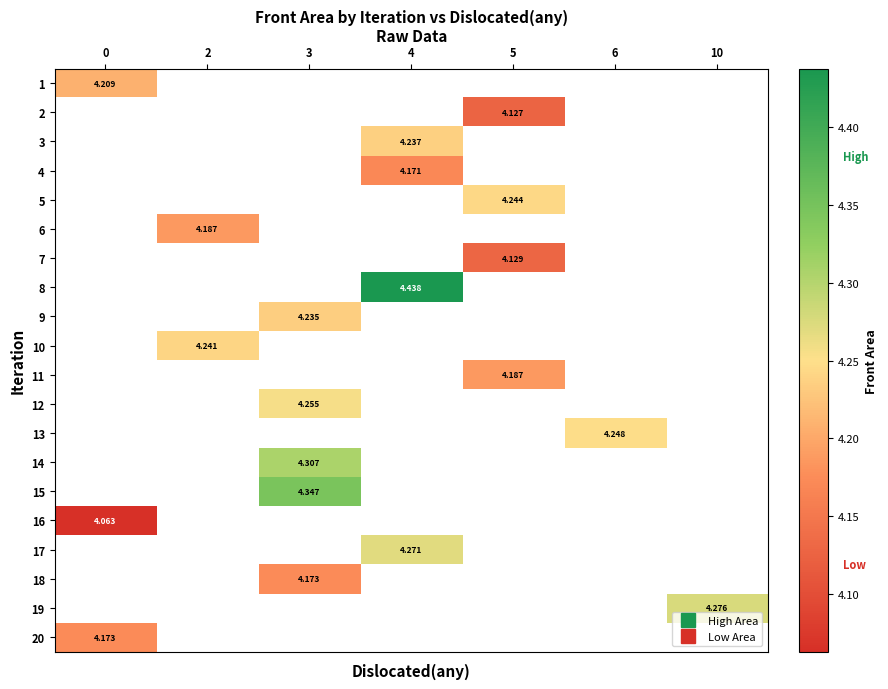

Which has a higher value, 2 or 10?

10